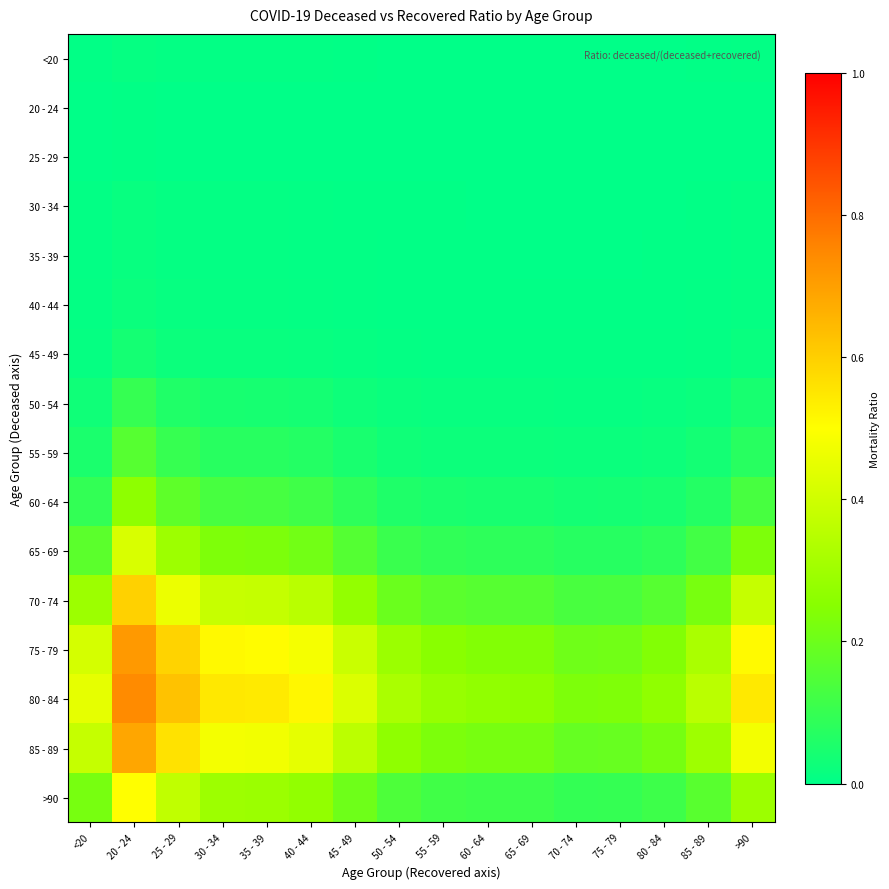

Rank the series at 85 - 89 from highest to lowest value.

80 - 84, 75 - 79, 85 - 89, 70 - 74, >90, 65 - 69, 60 - 64, 55 - 59, 50 - 54, 45 - 49, 40 - 44, 35 - 39, 30 - 34, <20, 20 - 24, 25 - 29